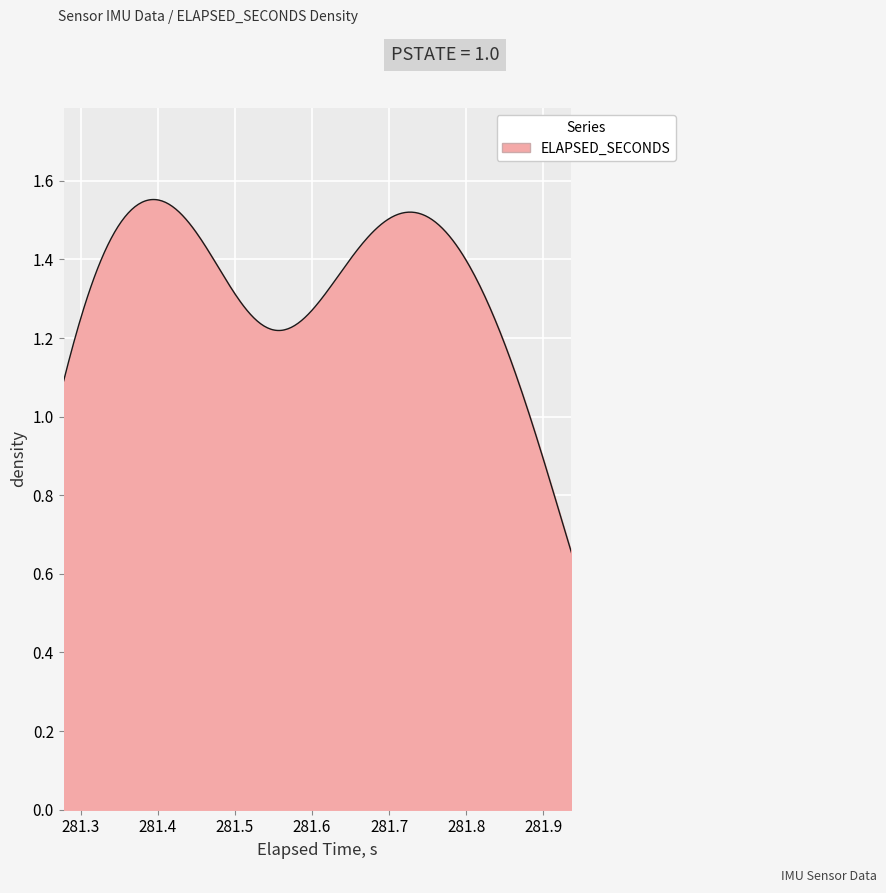

True or false: there are more than 1 points higher than both neighbors.

True